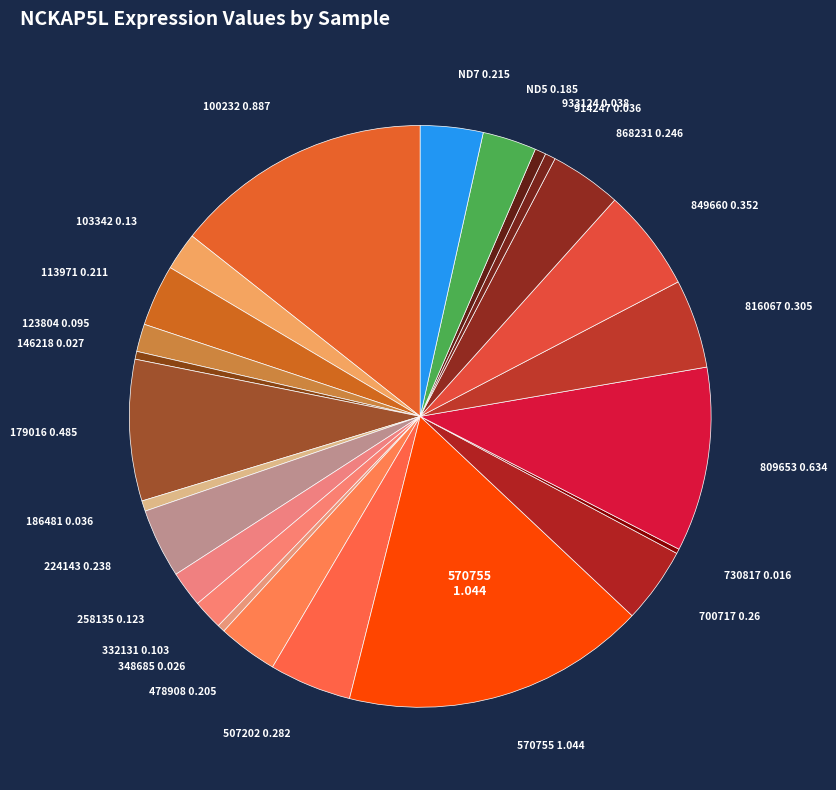

Rank the categories by value from lowest to highest.

730817, 348685, 146218, 186481, 914247, 933124, 123804, 332131, 258135, 103342, ND5, 478908, 113971, ND7, 224143, 868231, 700717, 507202, 816067, 849660, 179016, 809653, 100232, 570755